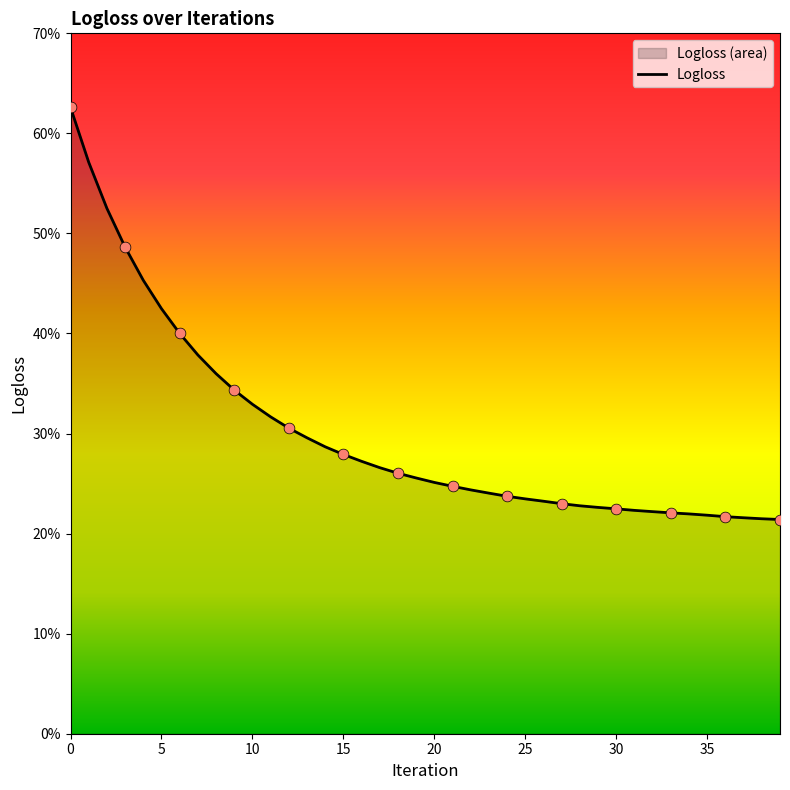

Which has a higher value, 10 or 5?

5